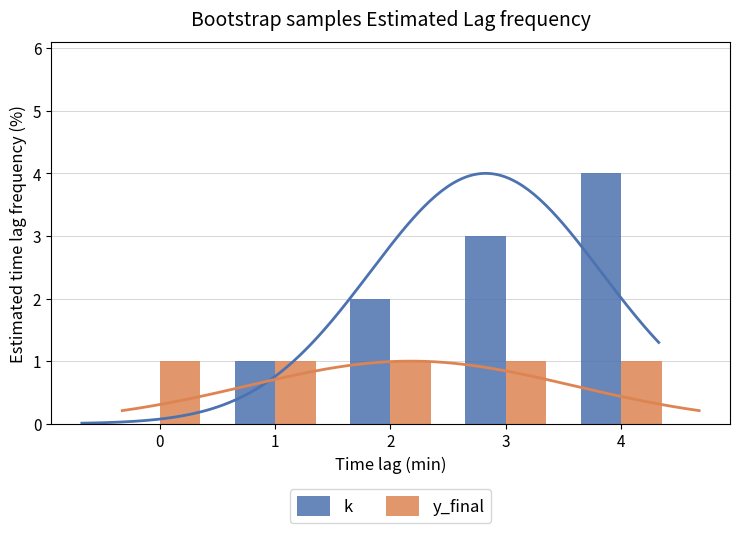

Count the number of categories in the chart.

5